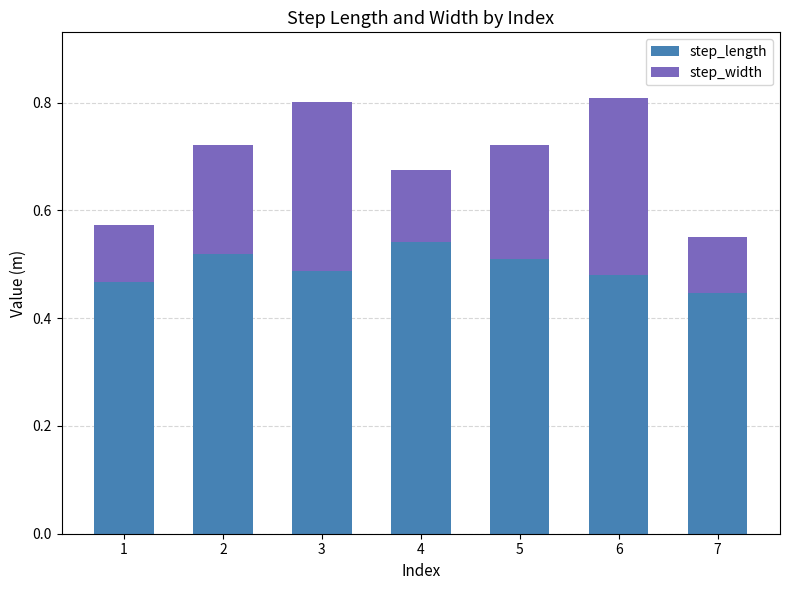

The step_length series shows 0.8 at 5. True or false?

False